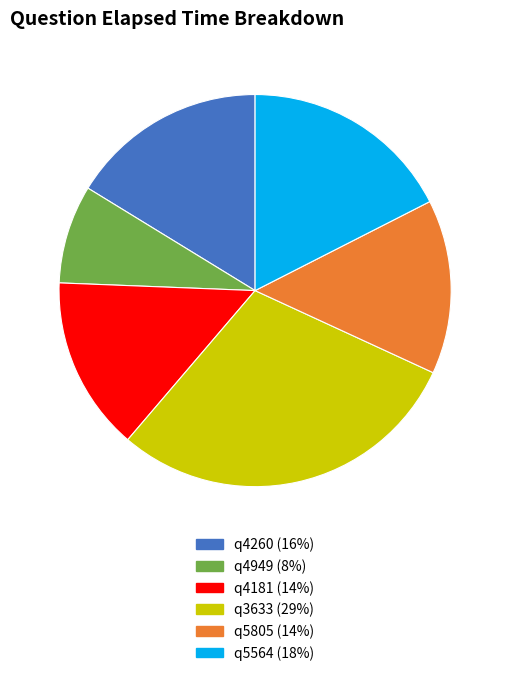

Which has a higher value, q3633 or q4181?

q3633